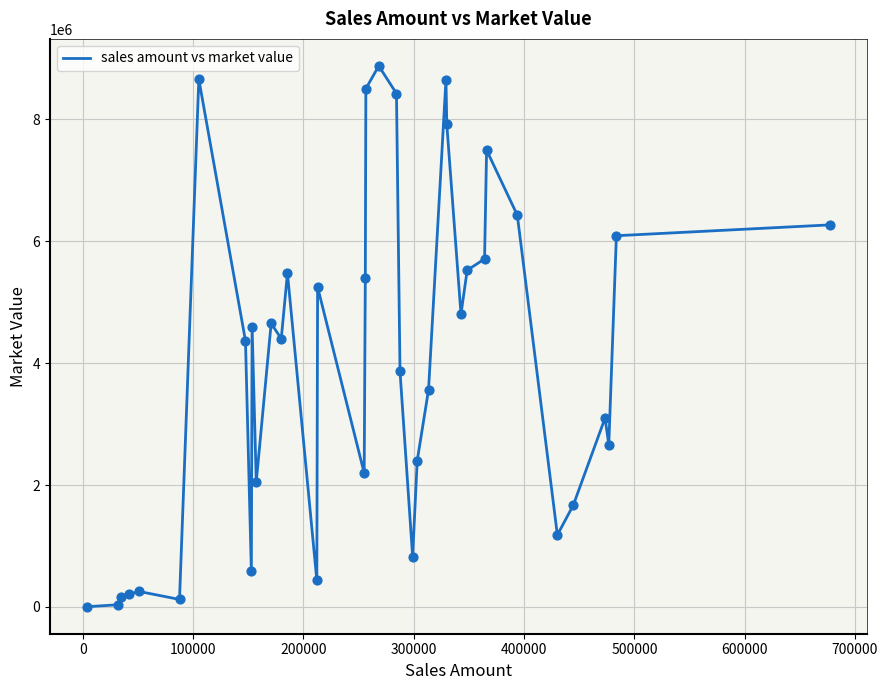

What is the difference between the maximum and minimum values?

8873053.0